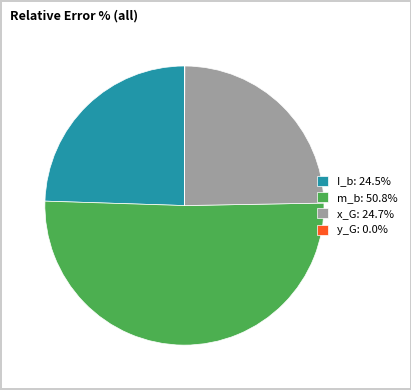

True or false: I_b accounts for 24% of the total.

True